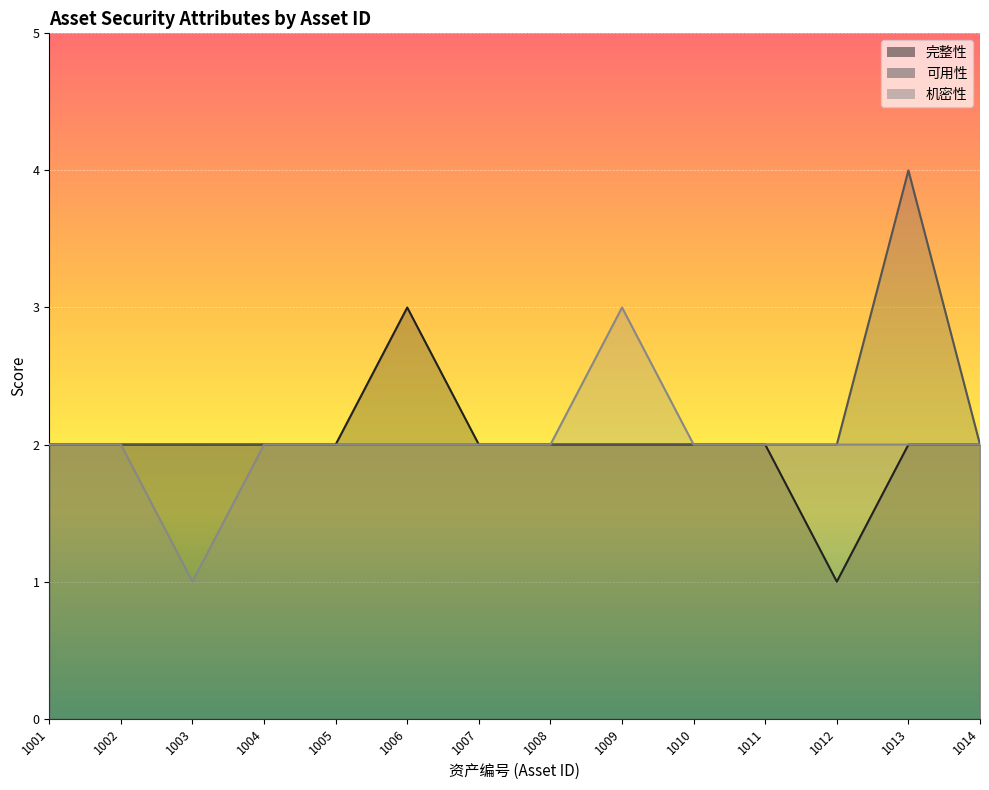

Reading right to left, list all the values displayed in this chart.

完整性: 2	2	1	2	2	2	2	2	3	2	2	2	2	2
可用性: 2	4	2	2	2	2	2	2	2	2	2	2	2	2
机密性: 2	2	2	2	2	3	2	2	2	2	2	1	2	2